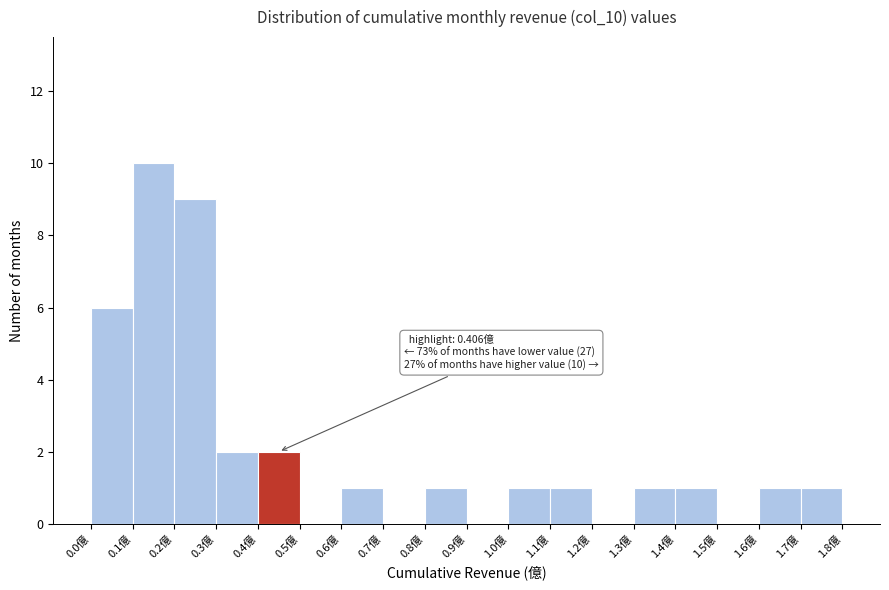

Over which range of the x-axis is the bar tallest?

0.1 to 0.2